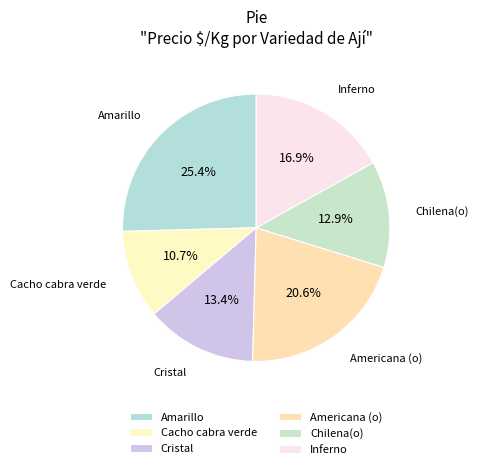

To the nearest percent, what is the average slice percentage?

17%